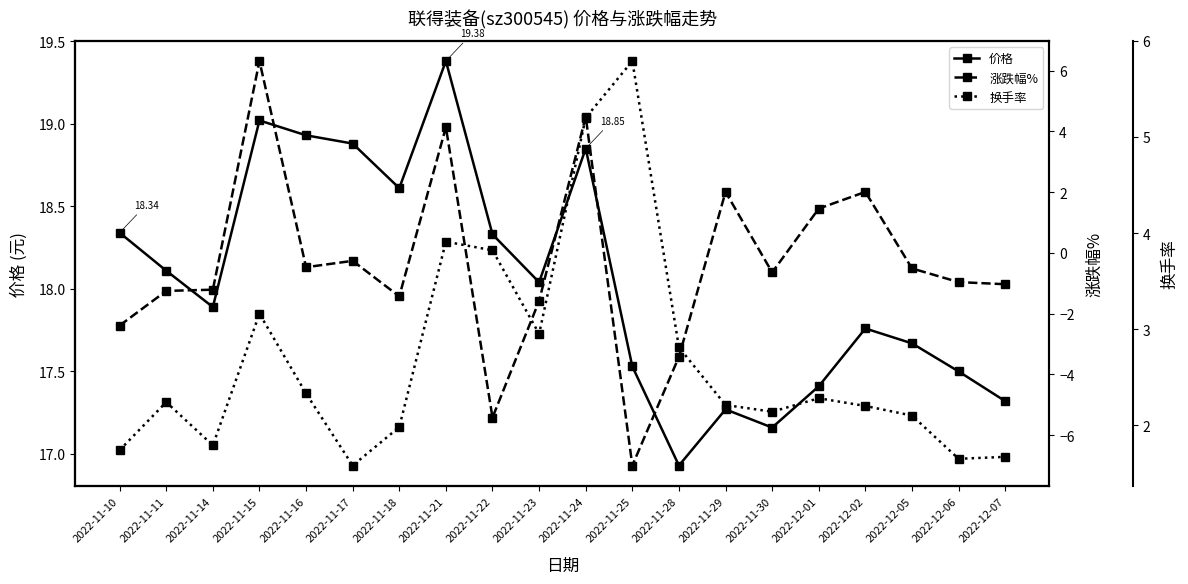

Does the chart have visible grid lines?

No